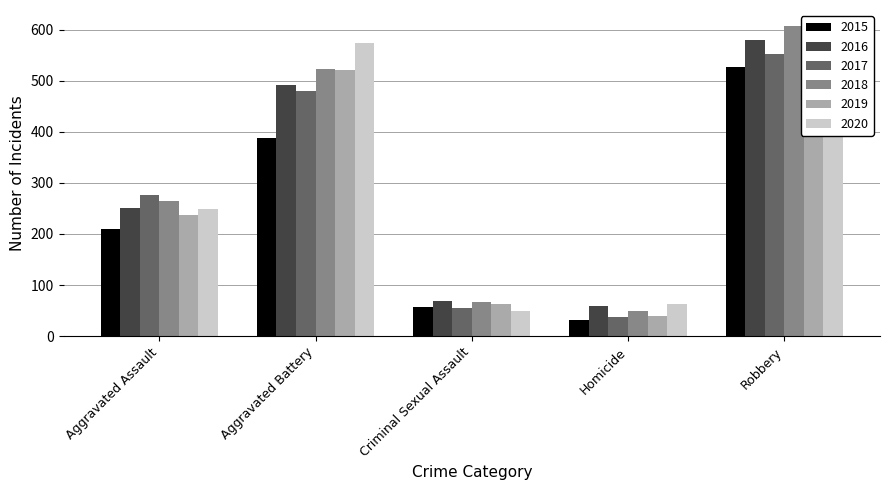

List the labels in order of 2019 value, smallest first.

Homicide, Criminal Sexual Assault, Aggravated Assault, Robbery, Aggravated Battery